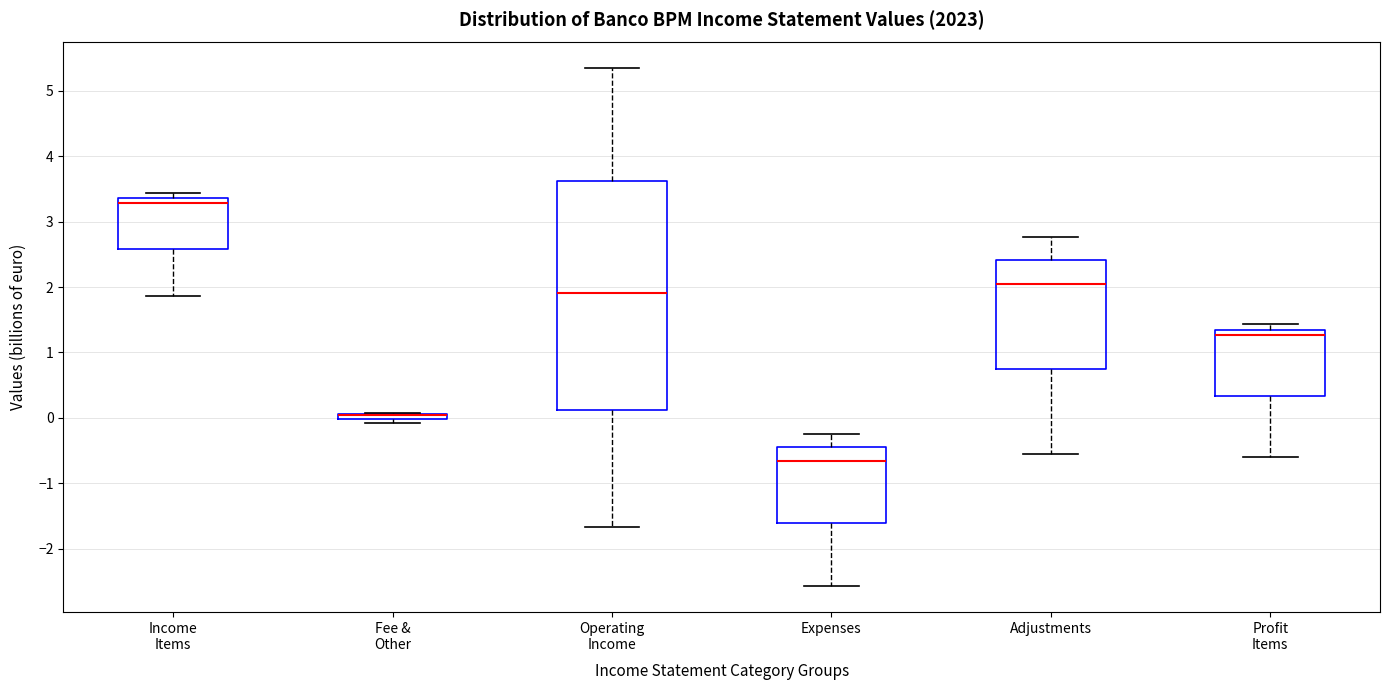

Where does the median line of the box for Profit Items sit on the y-axis? The values are not printed on the chart, so give them approximately, as read against the axis.

1.3